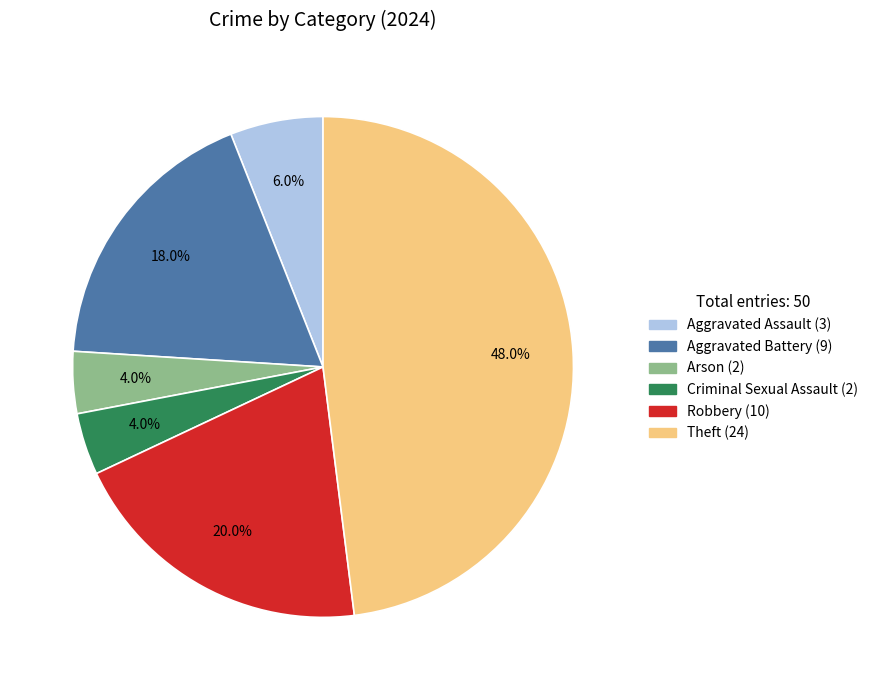

Is there a majority slice in this chart?

No